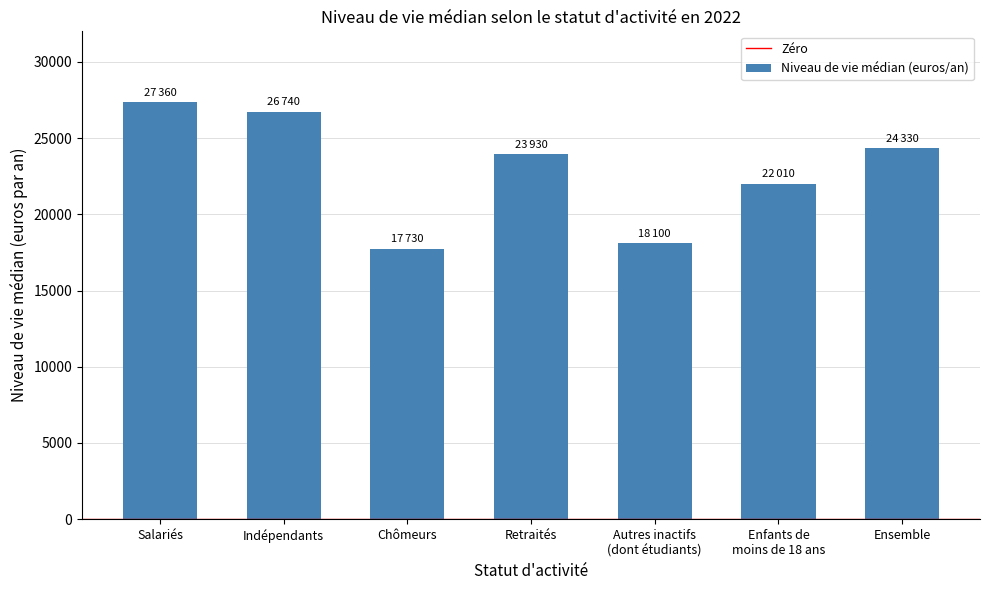

Are the bars horizontal?

No